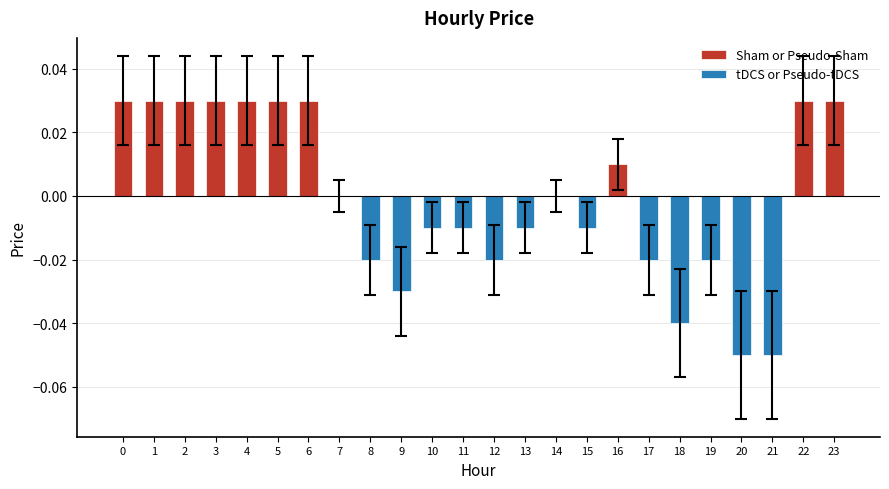

At which category is the sum across all series the highest?

2